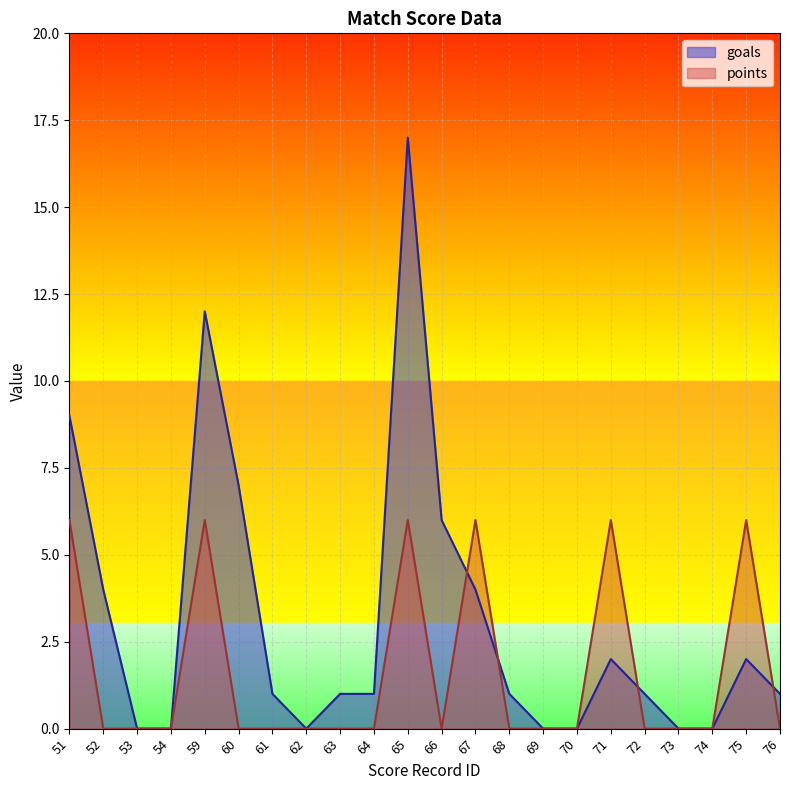

How many intersections are there between goals and points?

4